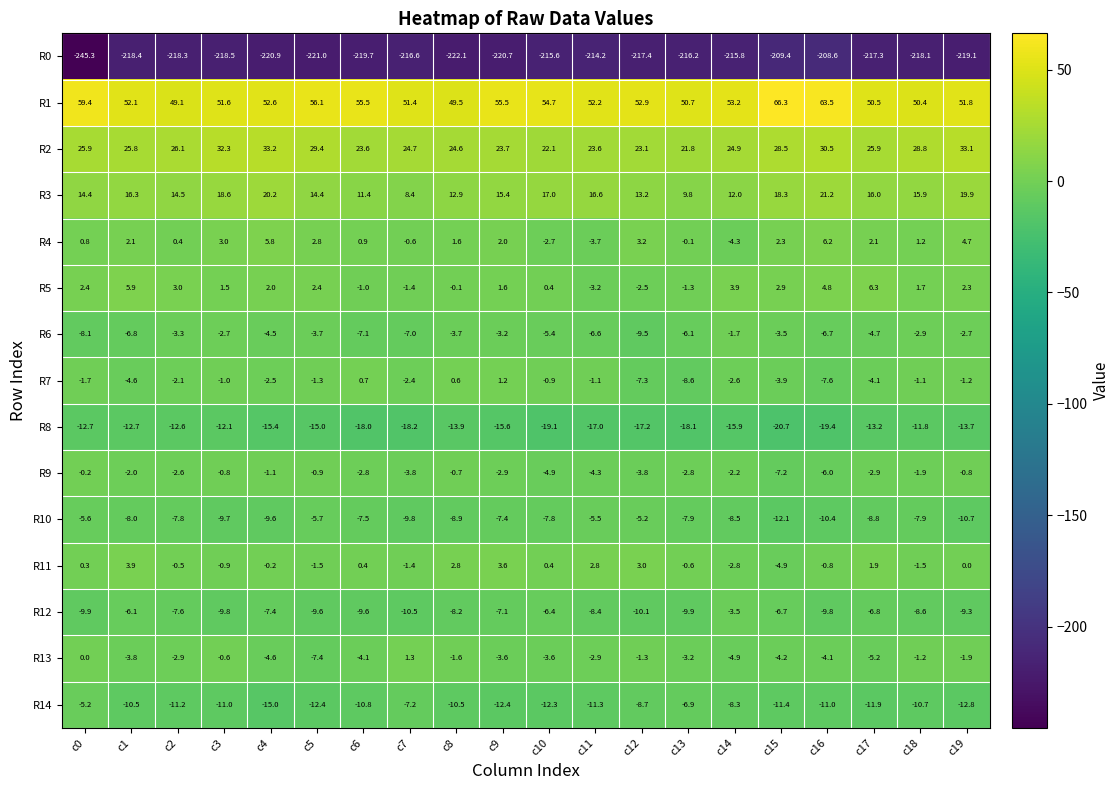

At which category does the chart reach its minimum across all series?

c0